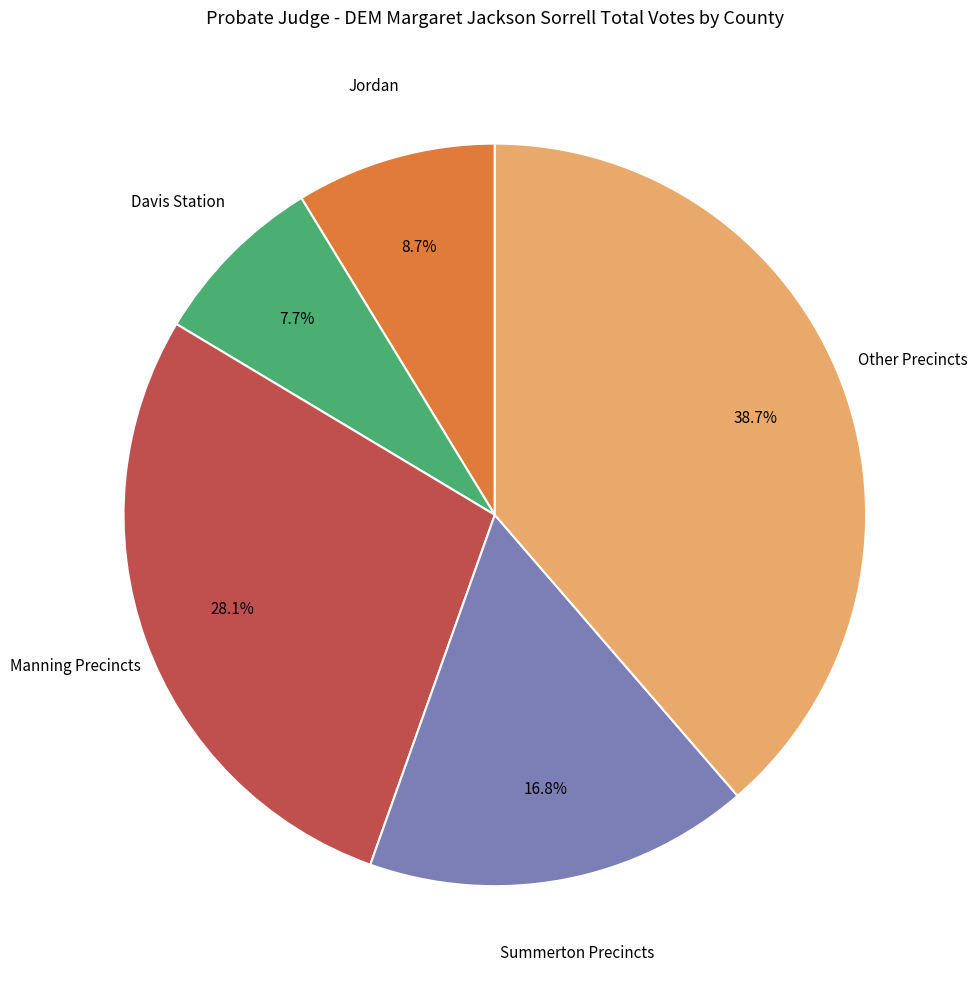

Is there any slice that represents more than half of the pie?

No